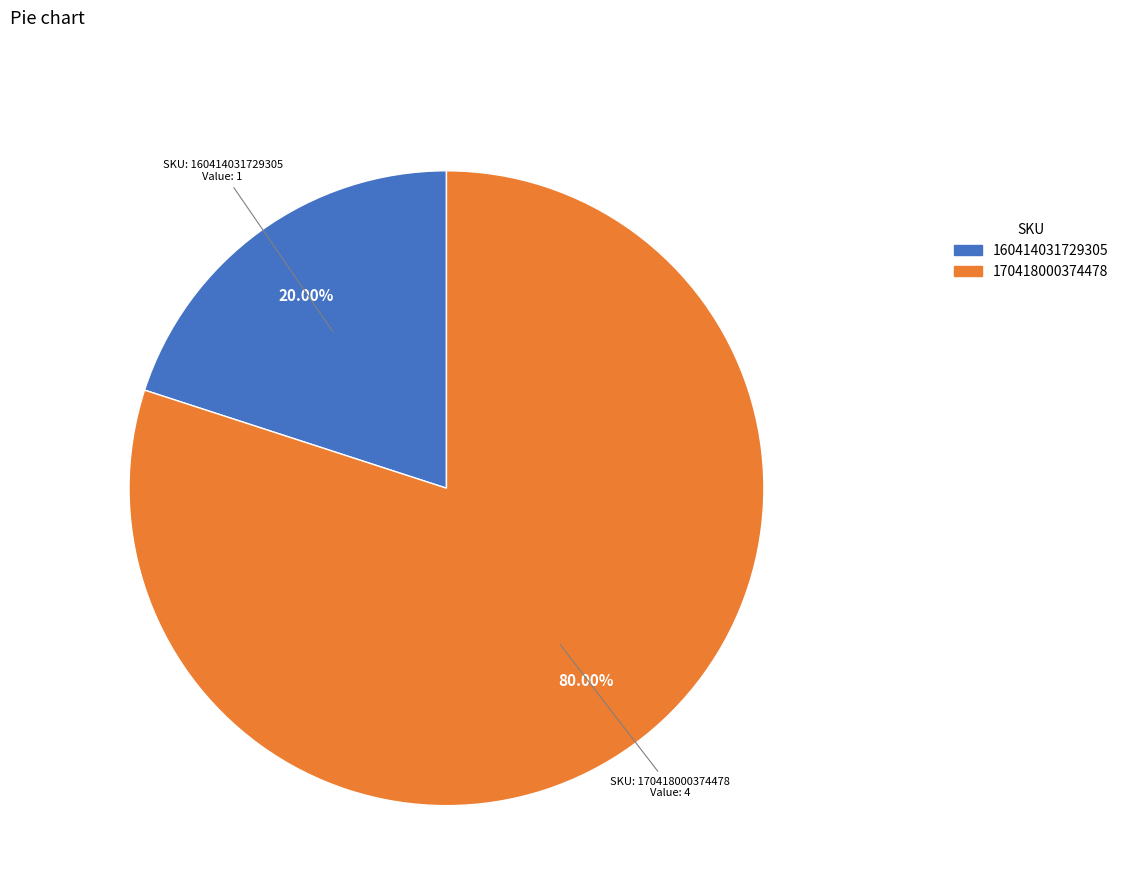

Does any single category account for the majority?

Yes